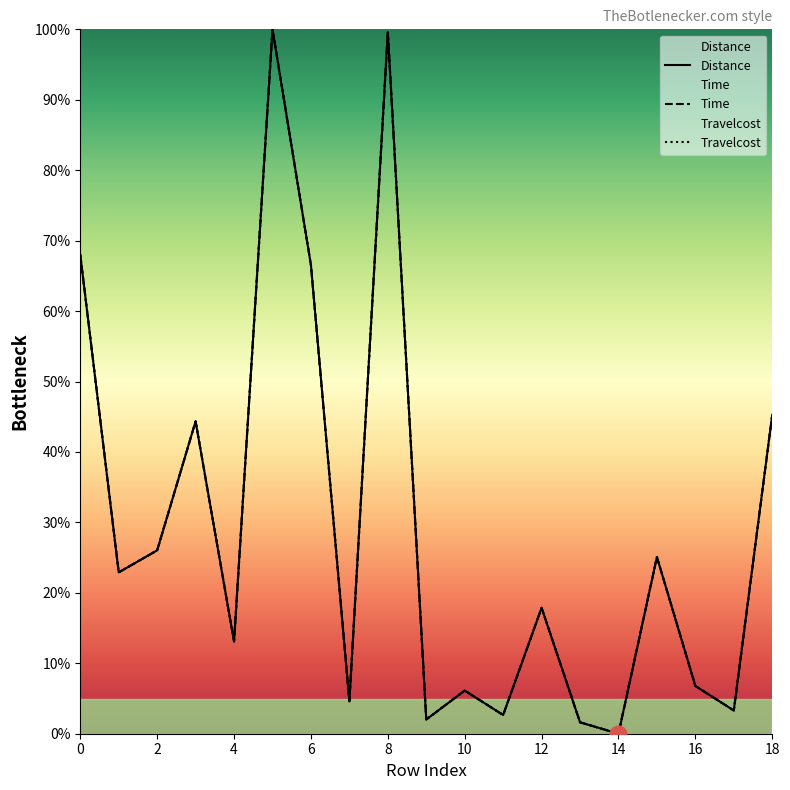

At which label does Travelcost reach its minimum?

14